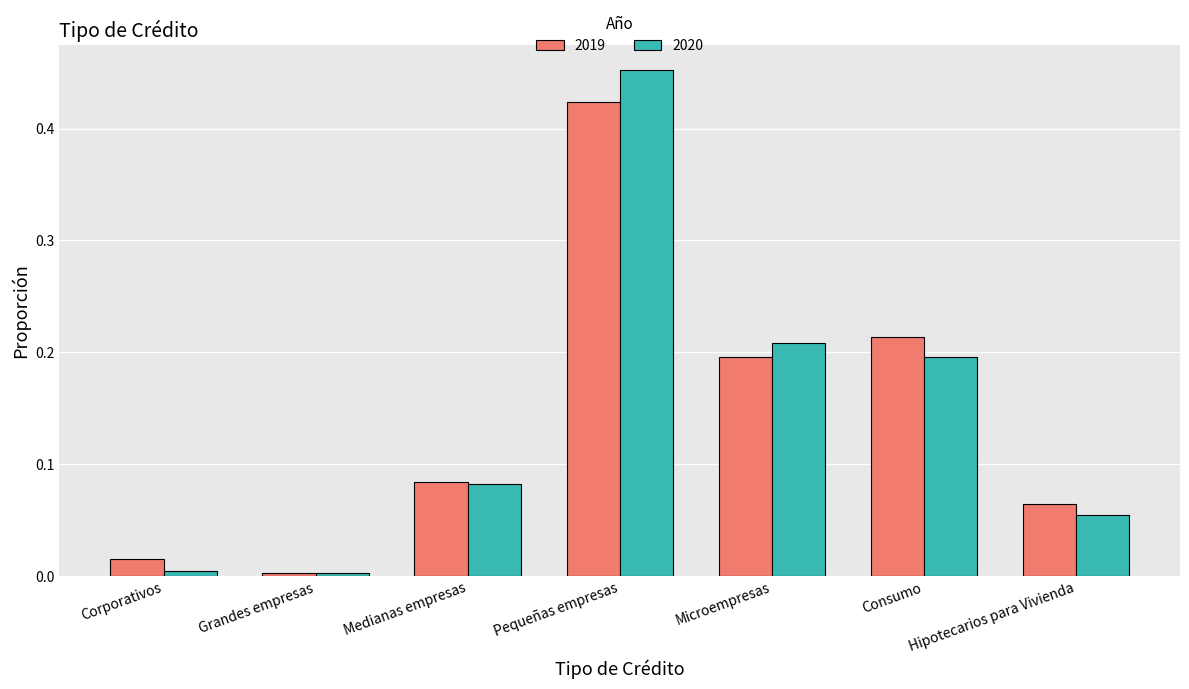

At which label does 2019 reach its minimum?

Grandes empresas